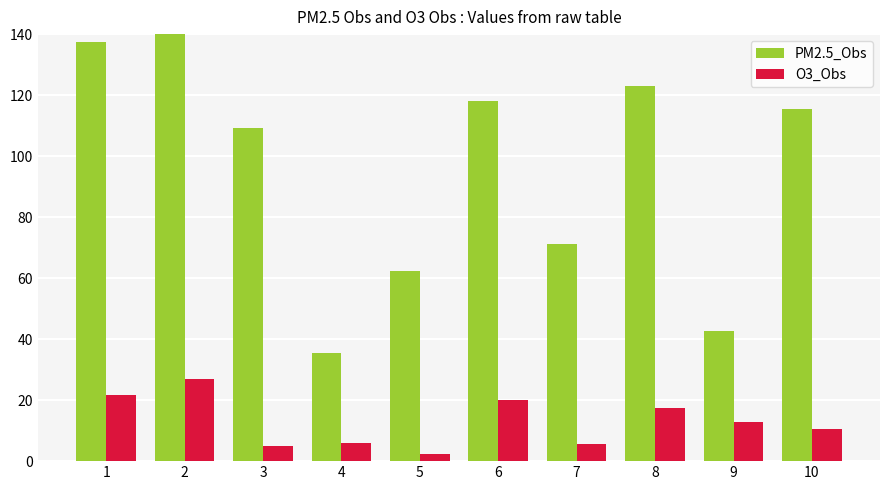

List the series in order of their peak value, lowest first.

O3_Obs, PM2.5_Obs